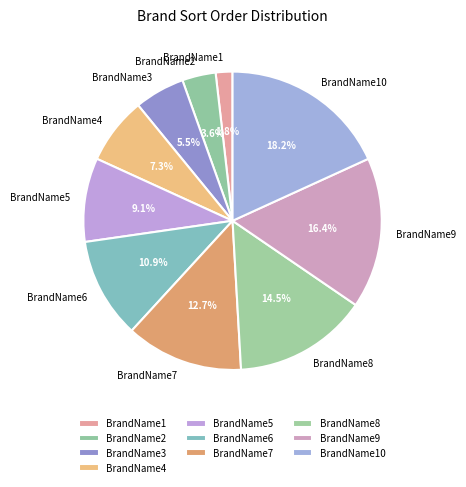

What is the ratio of the value at BrandName3 to the value at BrandName2?

1.5